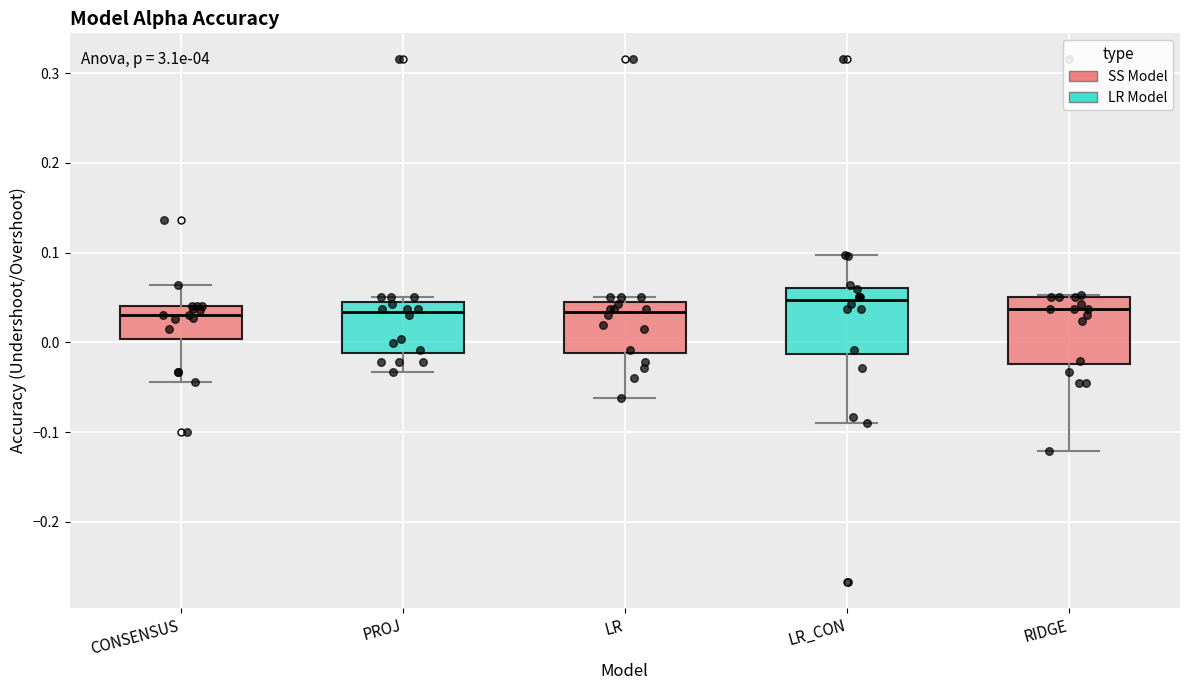

Reading left to right, read every box against the y-axis: the position of its median line, the range the box covers, and the ends of its whiskers. The values are not printed on the chart, so give them approximately, as read against the axis.

CONSENSUS: median 0.03, box 0.00 to 0.04, whiskers -0.04 to 0.06
PROJ: median 0.03, box -0.01 to 0.04, whiskers -0.03 to 0.05
LR: median 0.03, box -0.01 to 0.04, whiskers -0.06 to 0.05
LR_CON: median 0.05, box -0.01 to 0.06, whiskers -0.09 to 0.10
RIDGE: median 0.04, box -0.02 to 0.05, whiskers -0.12 to 0.05